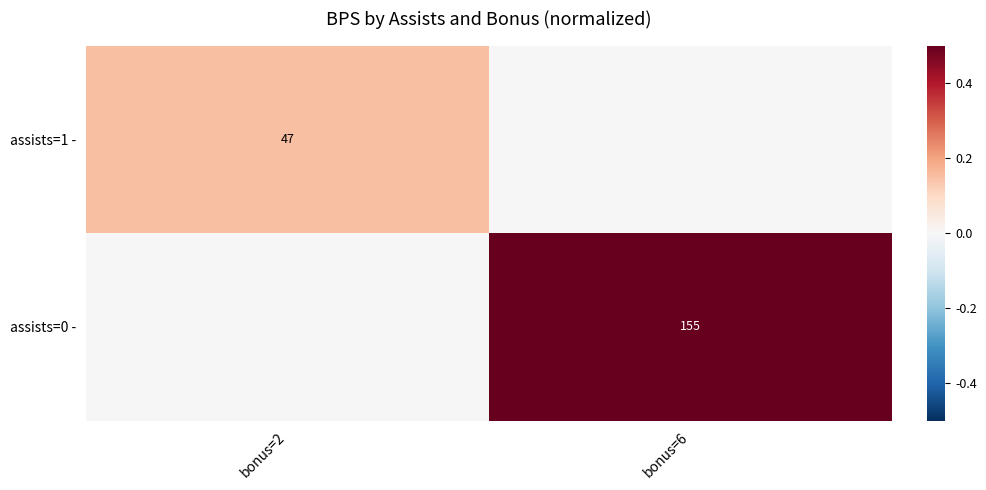

What is the difference between the maximum and minimum values in the assists=1 - series?

0.2